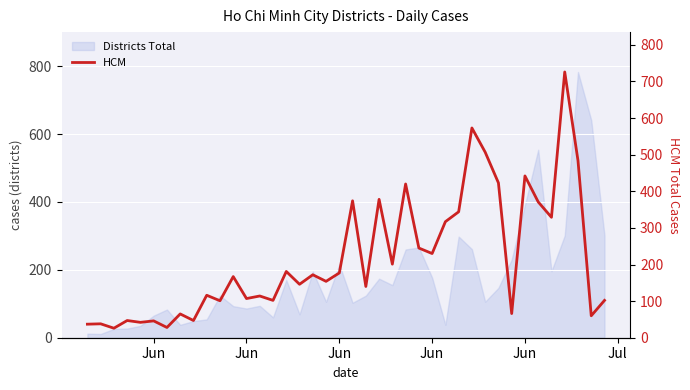

How many lines are shown in the chart?

1